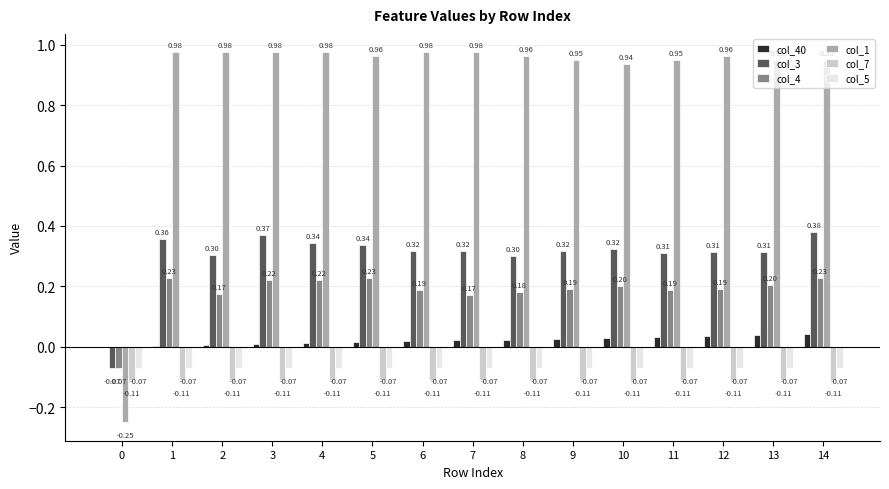

Which series has the largest total across all categories?

col_1